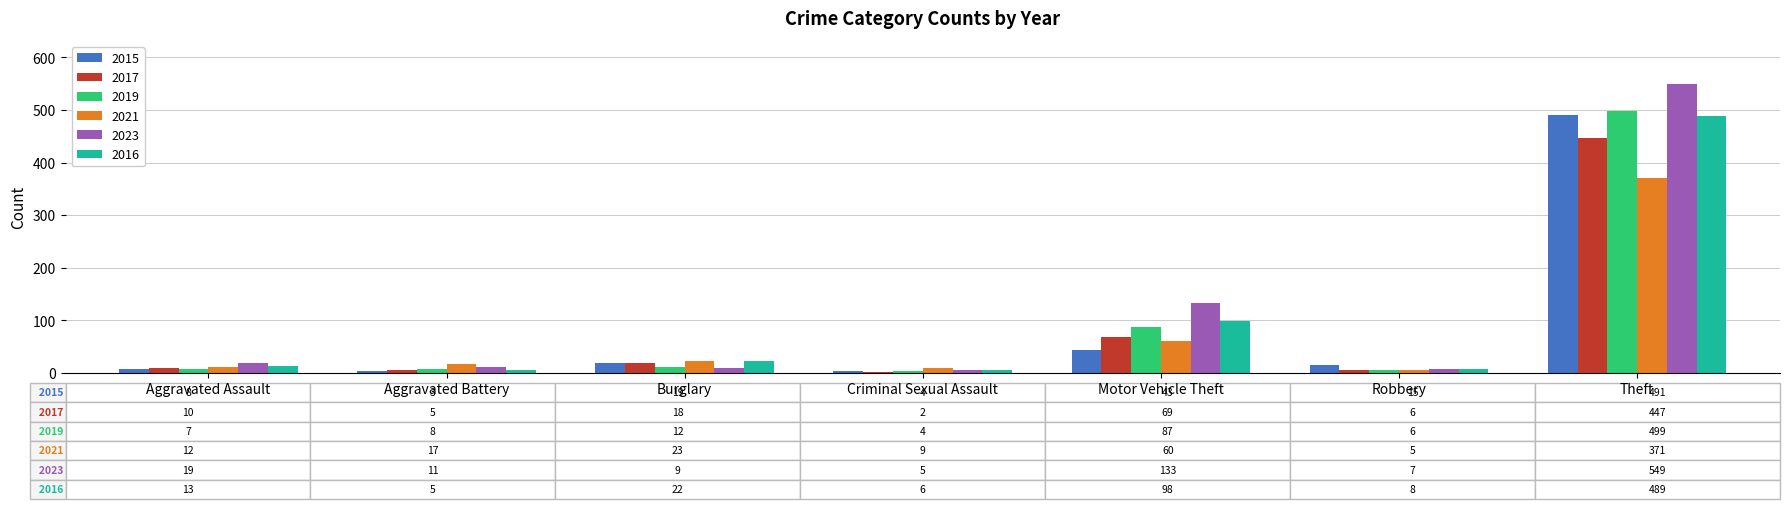

Count the number of data series in this chart.

6